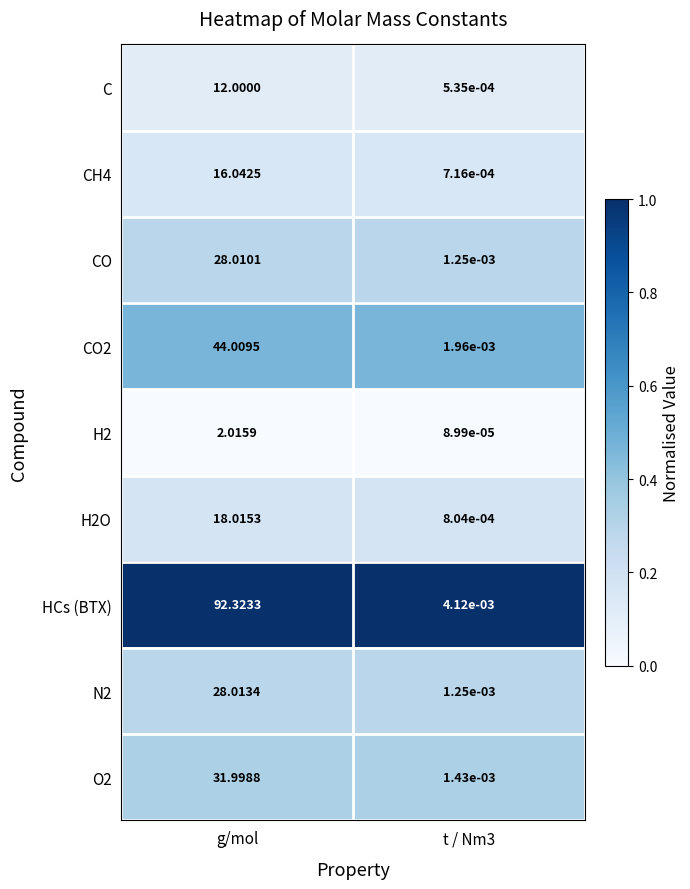

At how many categories does at least one series exceed 0?

2